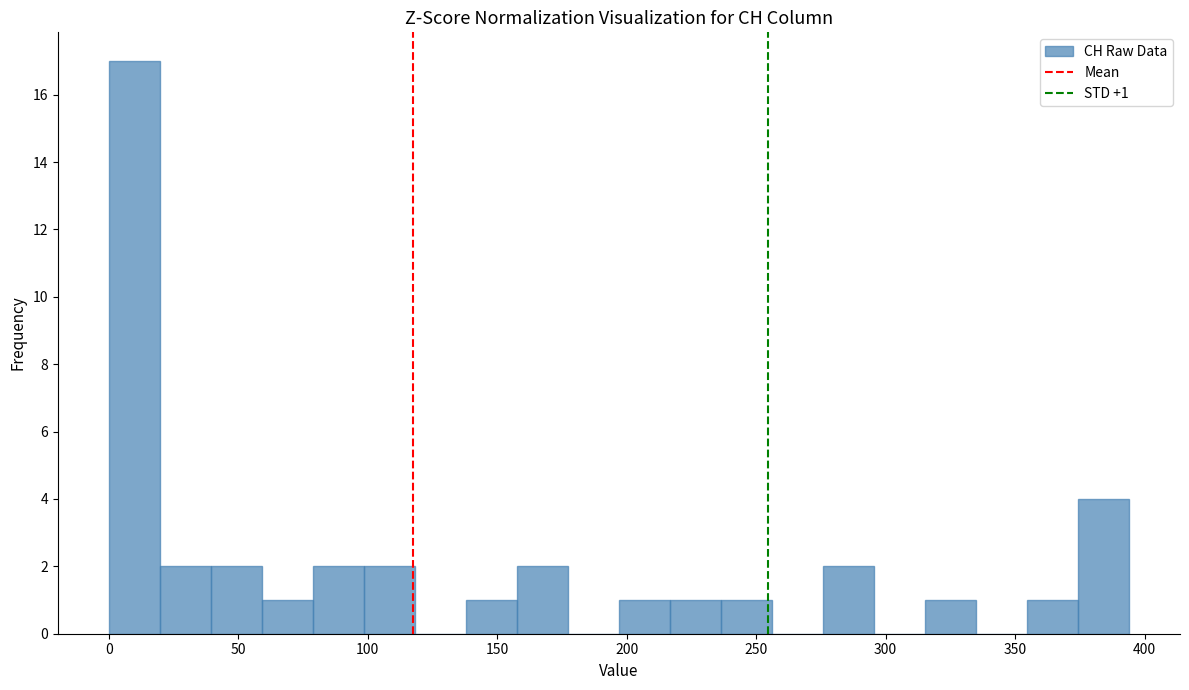

Around what value on the x-axis is the tallest bar? Give the approximate position of its centre, as read against the axis.

10